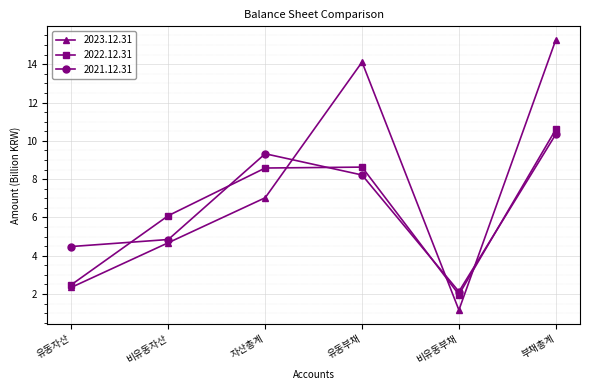

Rank the series by their average value, from lowest to highest.

2022.12.31, 2021.12.31, 2023.12.31